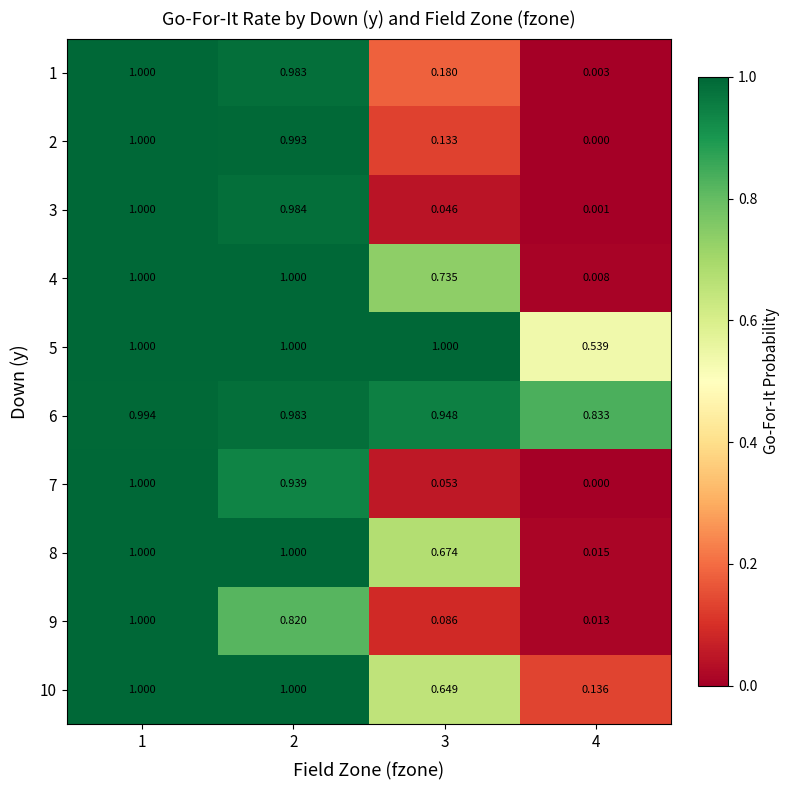

Which has a higher value, 2 or 4?

2